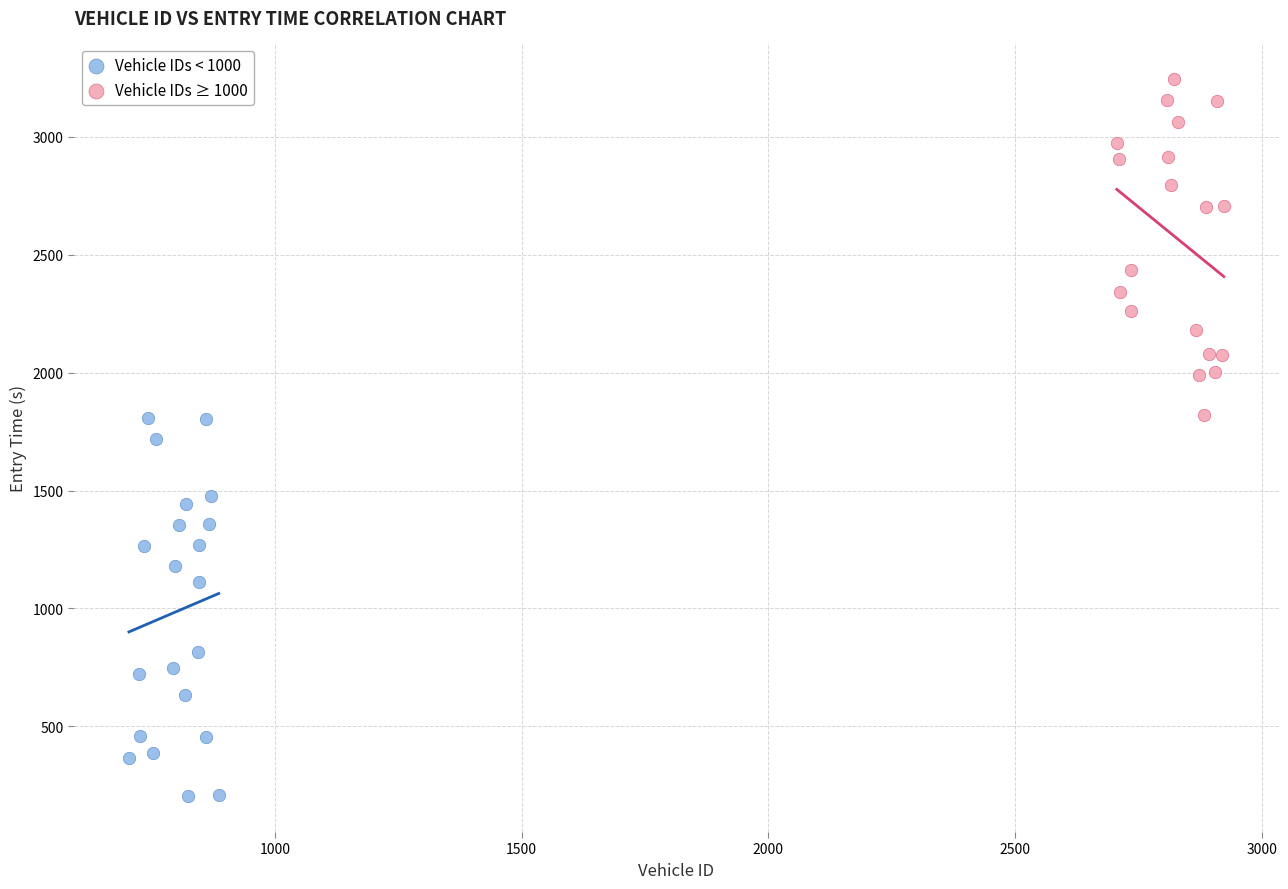

Which series reaches the maximum Y coordinate?

Vehicle IDs ≥ 1000